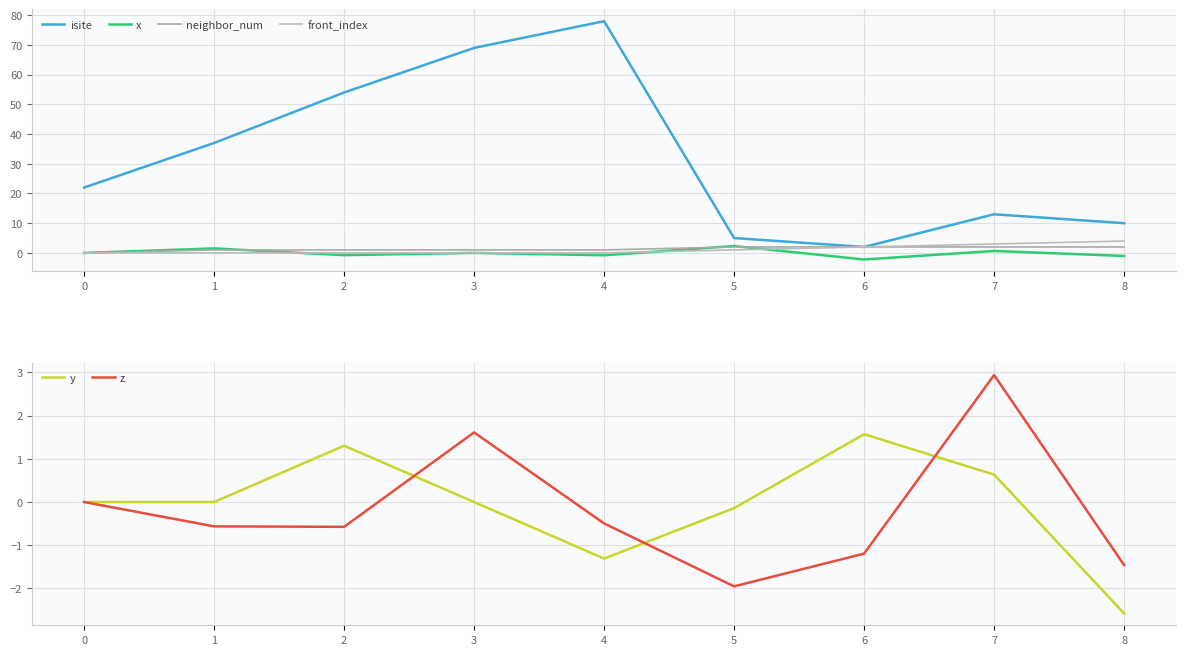

Reading left to right, what are all the values shown in this chart?

isite: 22.0	37.0	54.0	69.0	78.0	5.0	2.0	13.0	10.0
x: 0.0	1.5	-0.8	-0.0	-0.8	2.3	-2.2	0.7	-1.0
neighbor_num: 0.0	1.0	1.0	1.0	1.0	2.0	2.0	2.0	2.0
front_index: 0.0	0.0	0.0	0.0	0.0	1.0	2.0	3.0	4.0
y: 0.0	0.0	1.3	-0.0	-1.3	-0.1	1.6	0.6	-2.6
z: 0.0	-0.6	-0.6	1.6	-0.5	-2.0	-1.2	2.9	-1.5